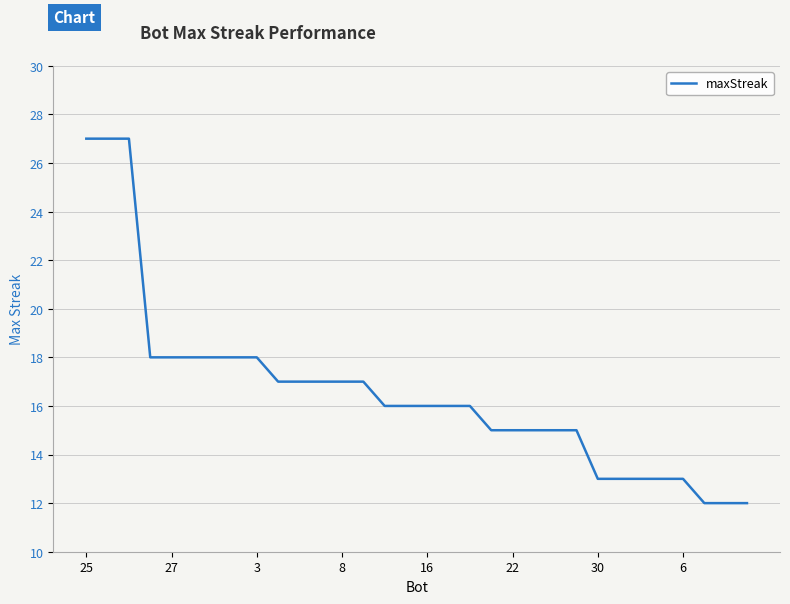

What is the difference between the maximum and minimum values?

15